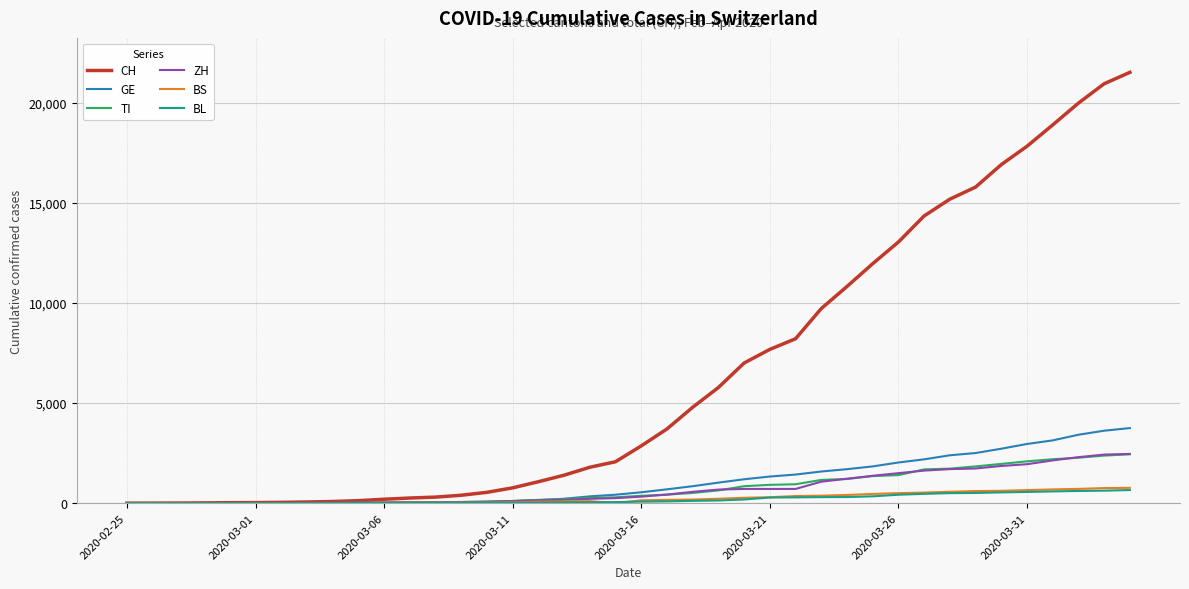

Which series has the largest range (max minus min)?

CH